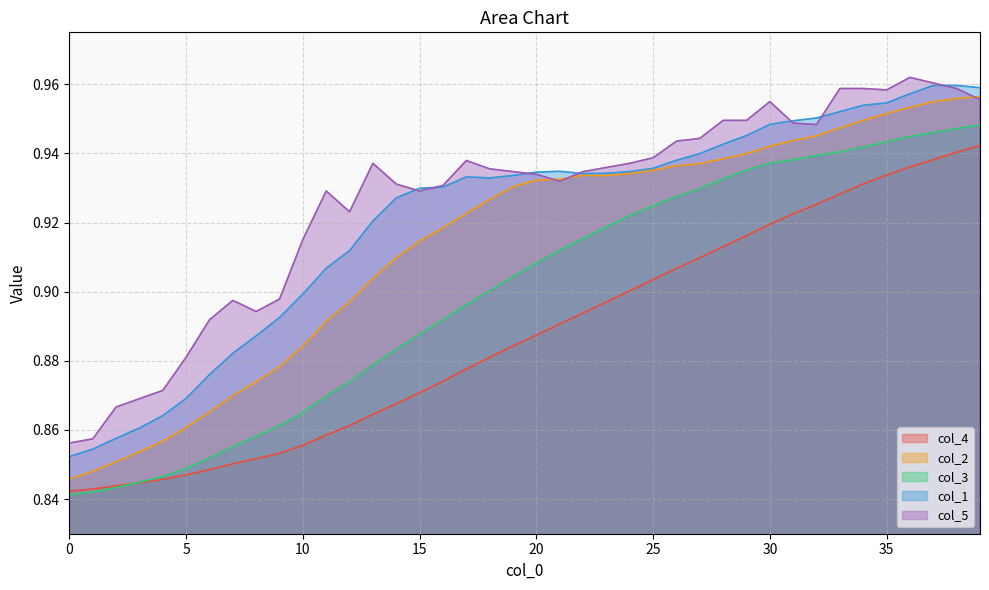

Which series has the largest total across all categories?

col_5